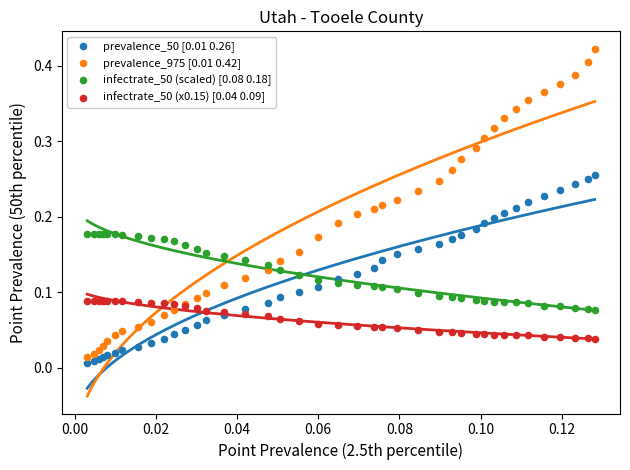

Which series has the widest spread of Y values?

prevalence_975 [0.01 0.42]